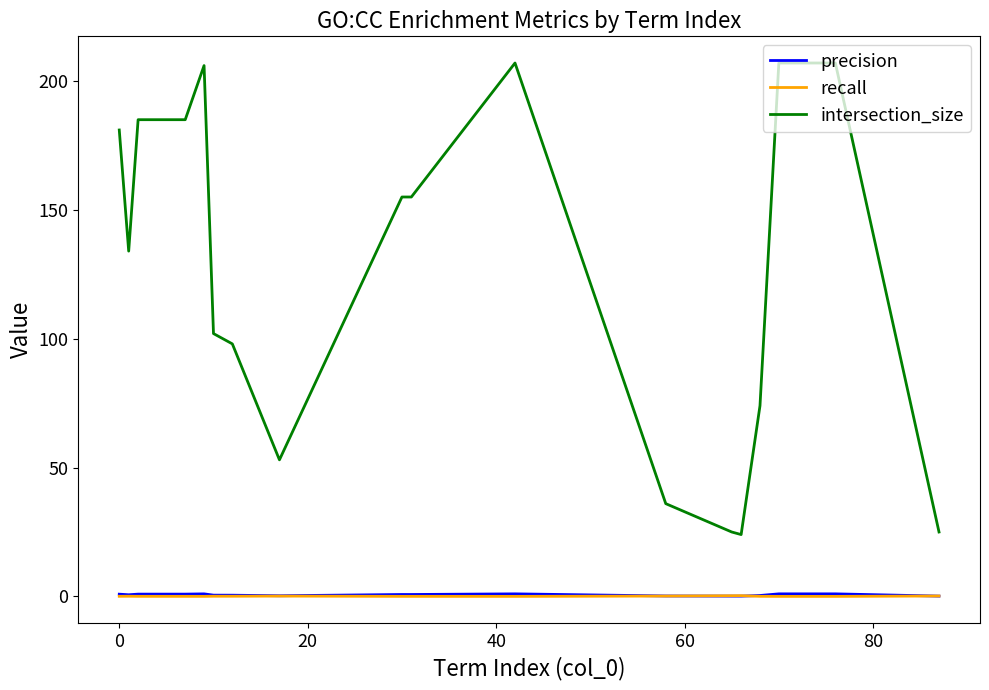

Which series has the largest total across all categories?

intersection_size